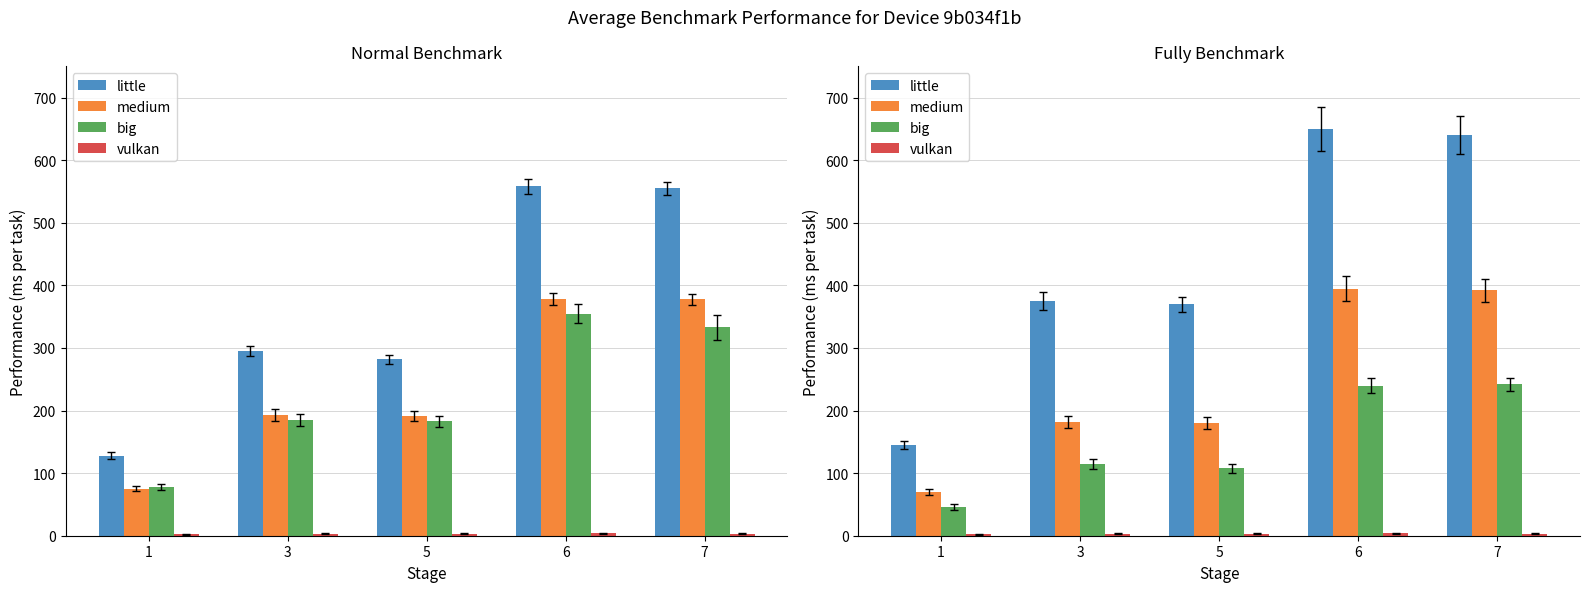

Is it true that vulkan equals 3 at 1?

False